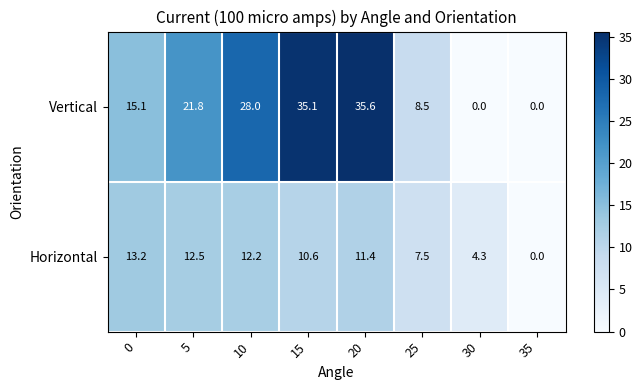

Which series changed the most between 0 and 5?

Vertical